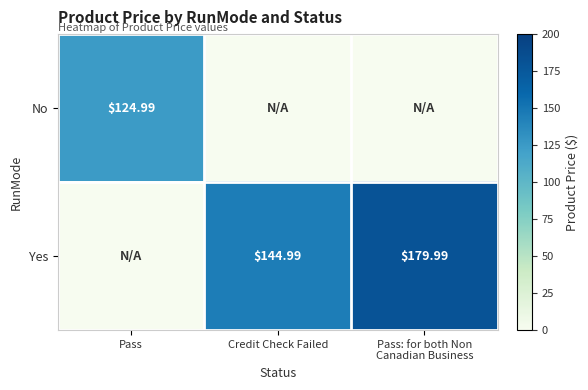

Rank the categories by Yes value from lowest to highest.

Pass, Credit Check Failed, Pass: for both Non Canadian Business